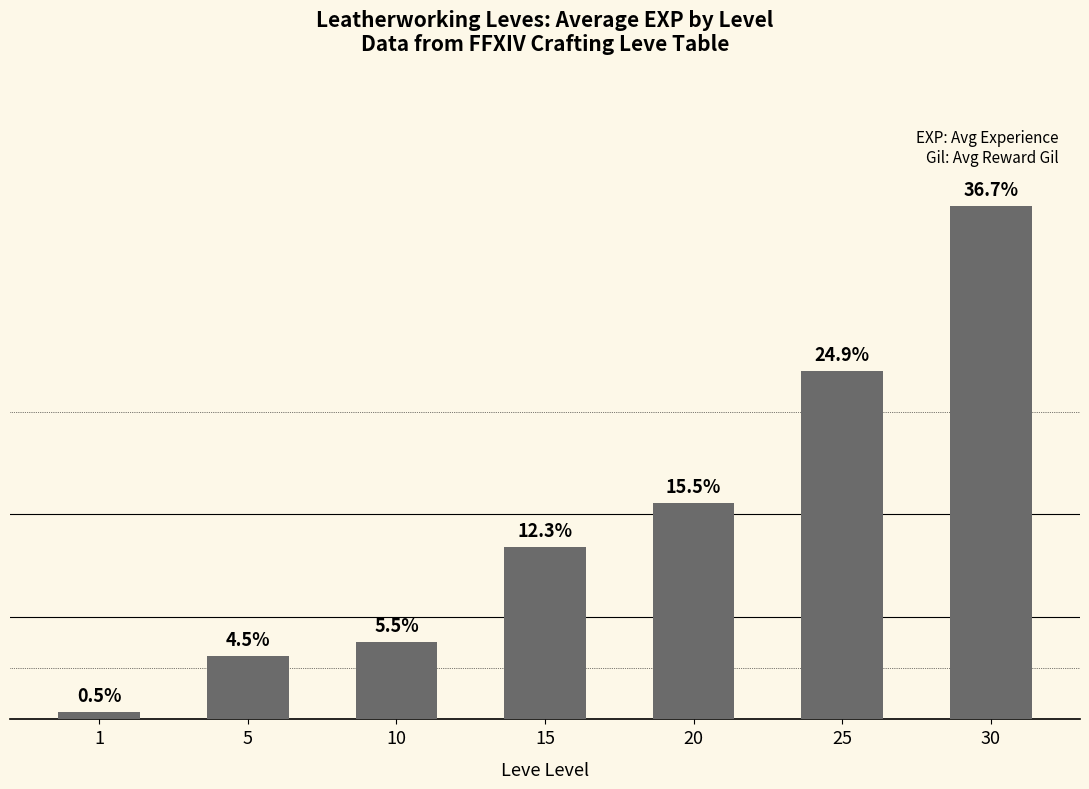

Rank the categories by value from lowest to highest.

1, 5, 10, 15, 20, 25, 30